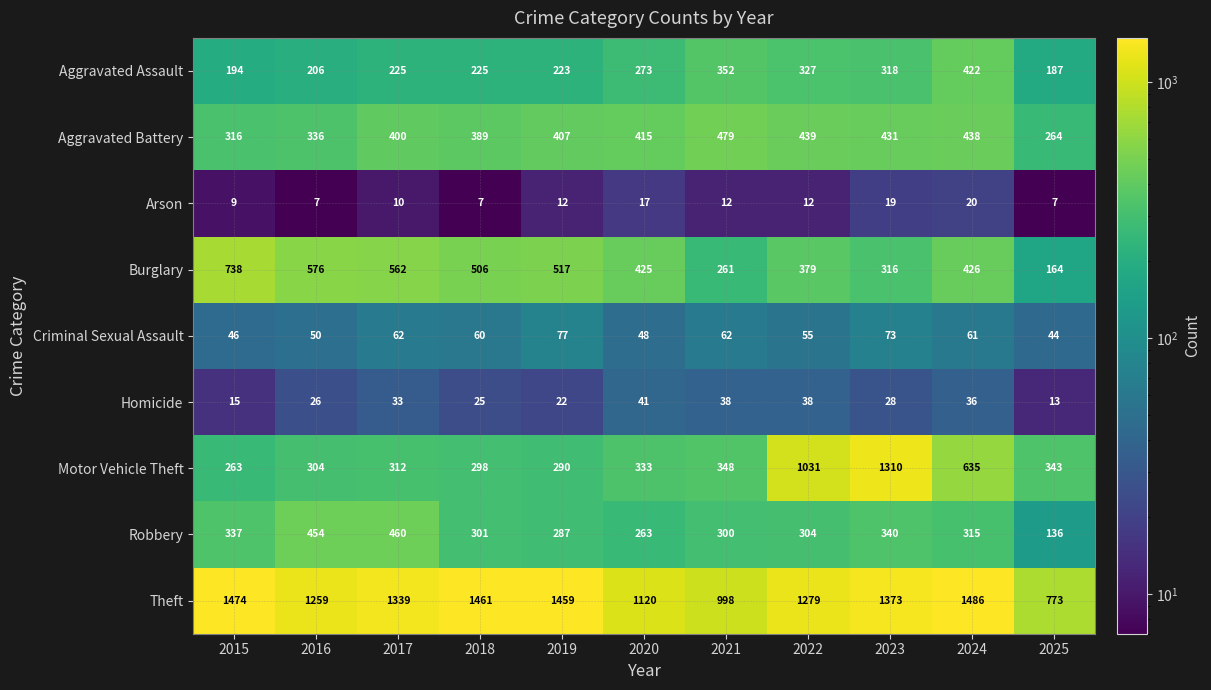

What is the average value of the Aggravated Battery series?

392